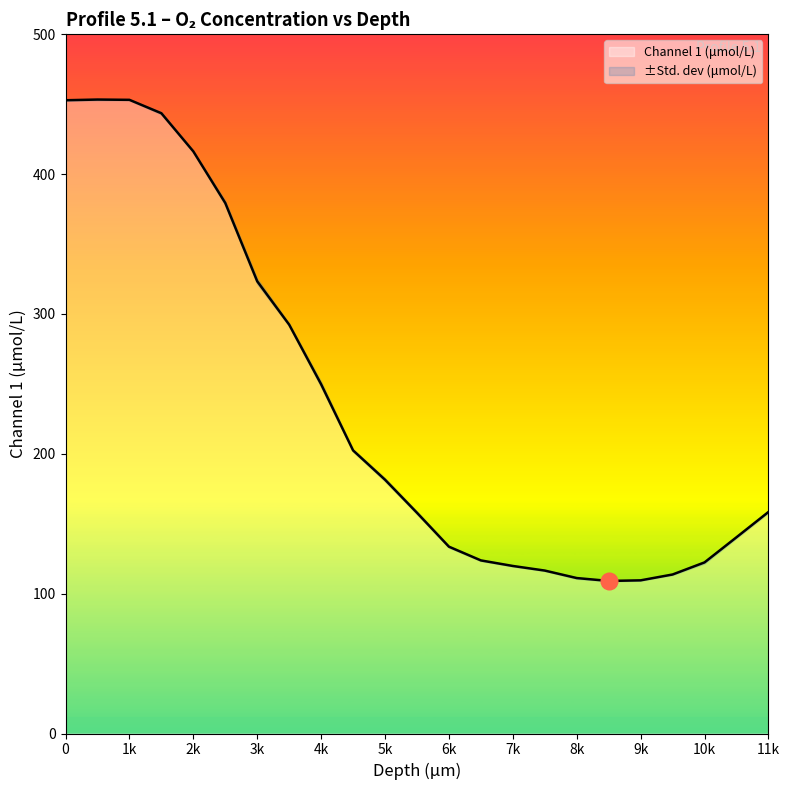

Does the chart have visible grid lines?

No